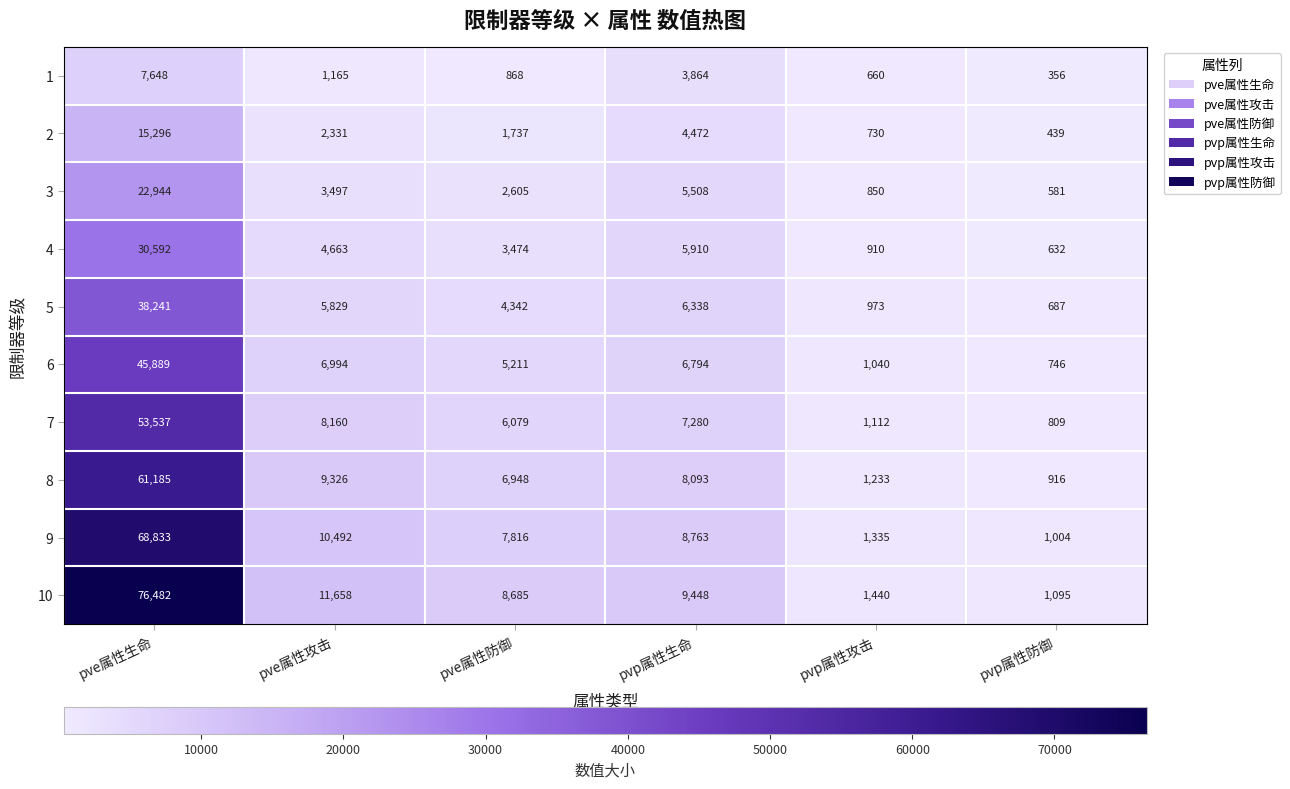

At how many categories does at least one series exceed 23432?

1